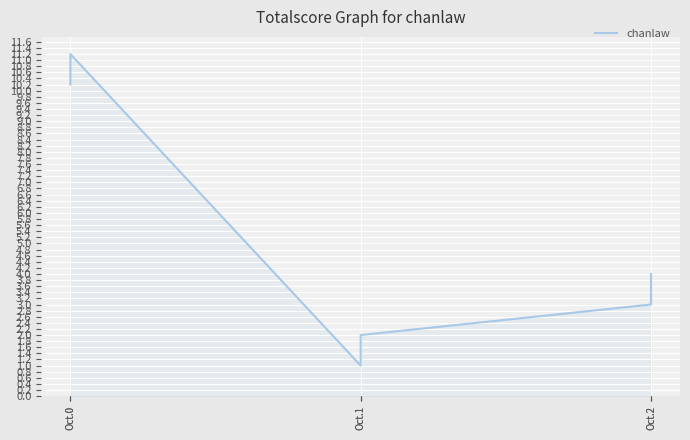

What is the sum of the values at Oct.2 and Oct.1?

5.0